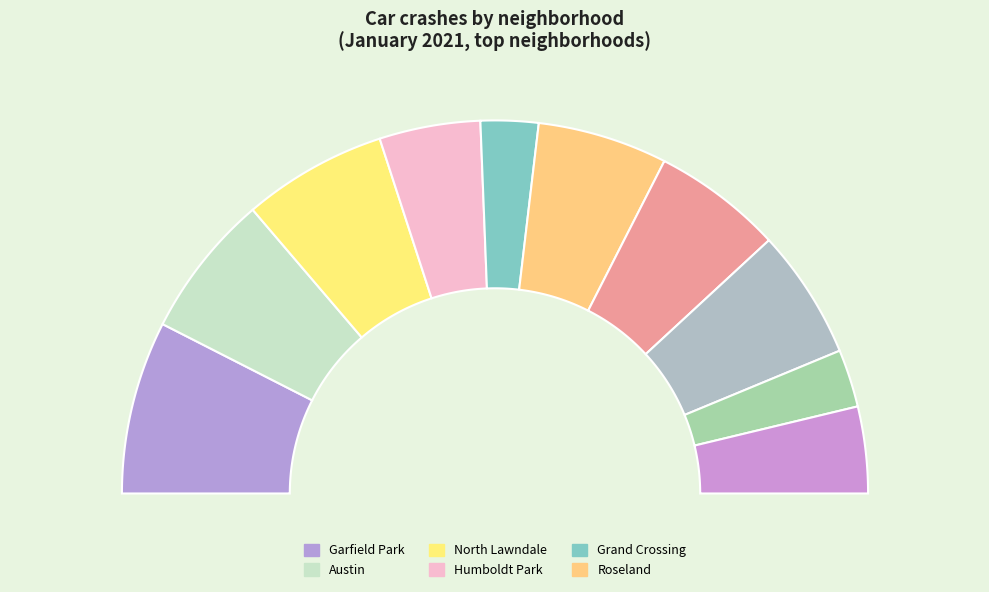

Does Austin represent more than half of the total?

No